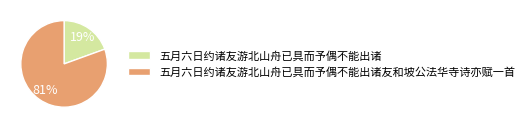

Is it true that 五月六日约诸友游北山舟已具而予偶不能出诸友和坡公法华寺诗亦赋一首 is 91% of the pie?

False